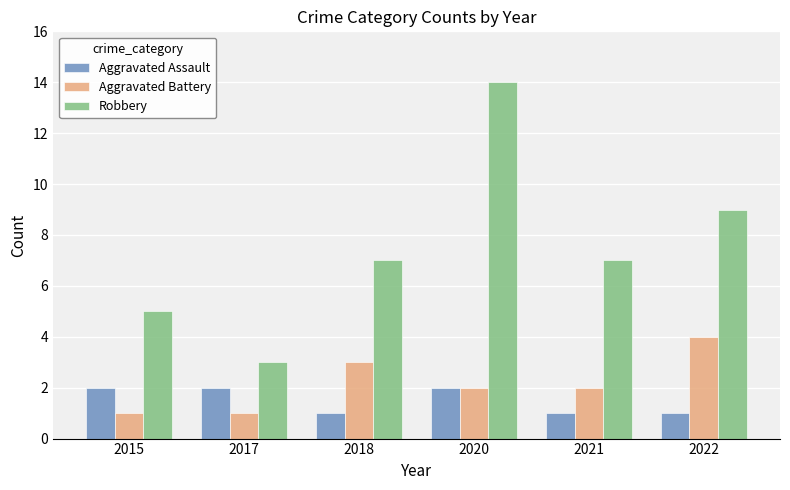

Reading left to right, list all the values displayed in this chart.

Aggravated Assault: 2	2	1	2	1	1
Aggravated Battery: 1	1	3	2	2	4
Robbery: 5	3	7	14	7	9